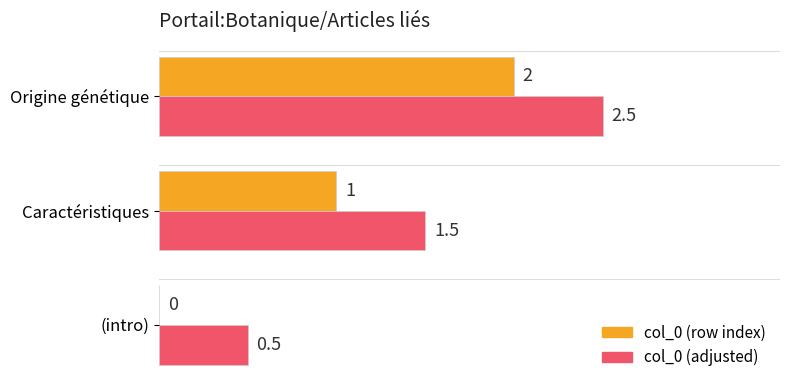

Which series has the largest total across all categories?

col_0 (adjusted)